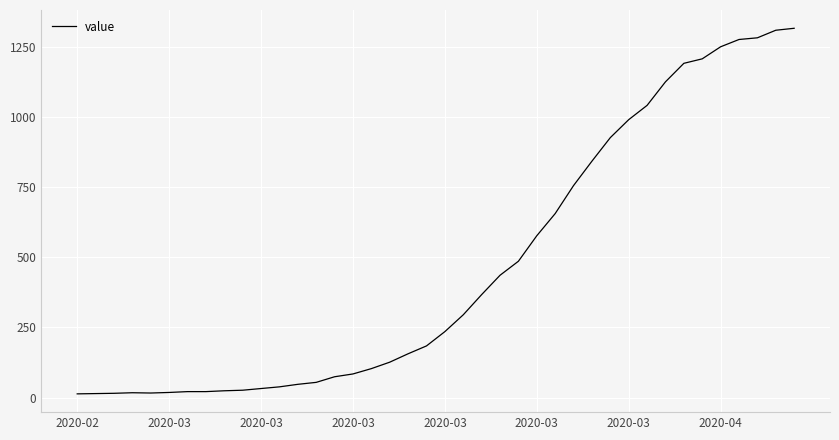

What is the difference between the maximum and minimum values?

1304